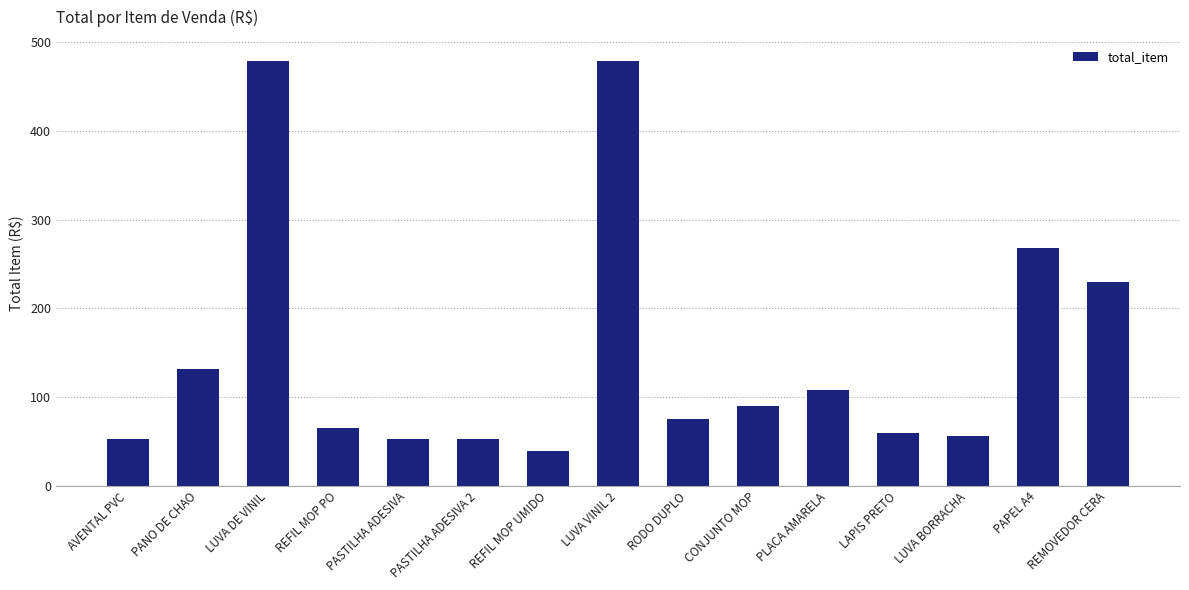

How many data points does each series have?

15